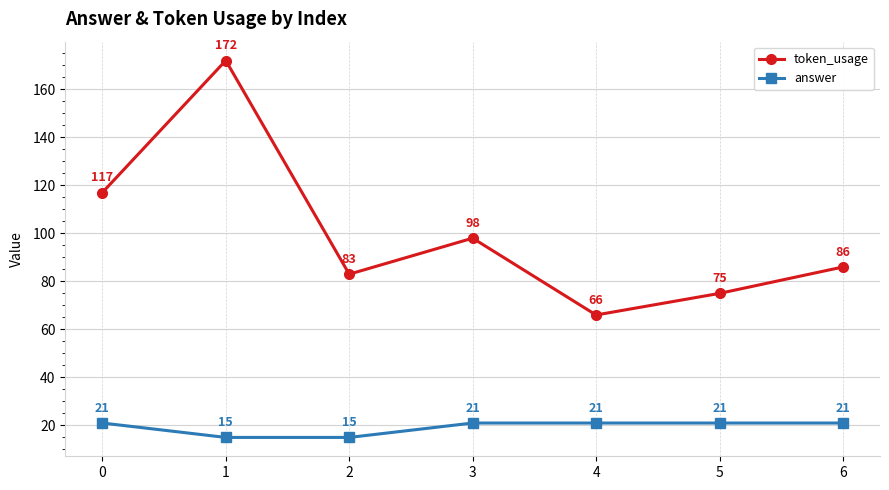

What is the approximate value of token_usage at 6, to the nearest 10?

90